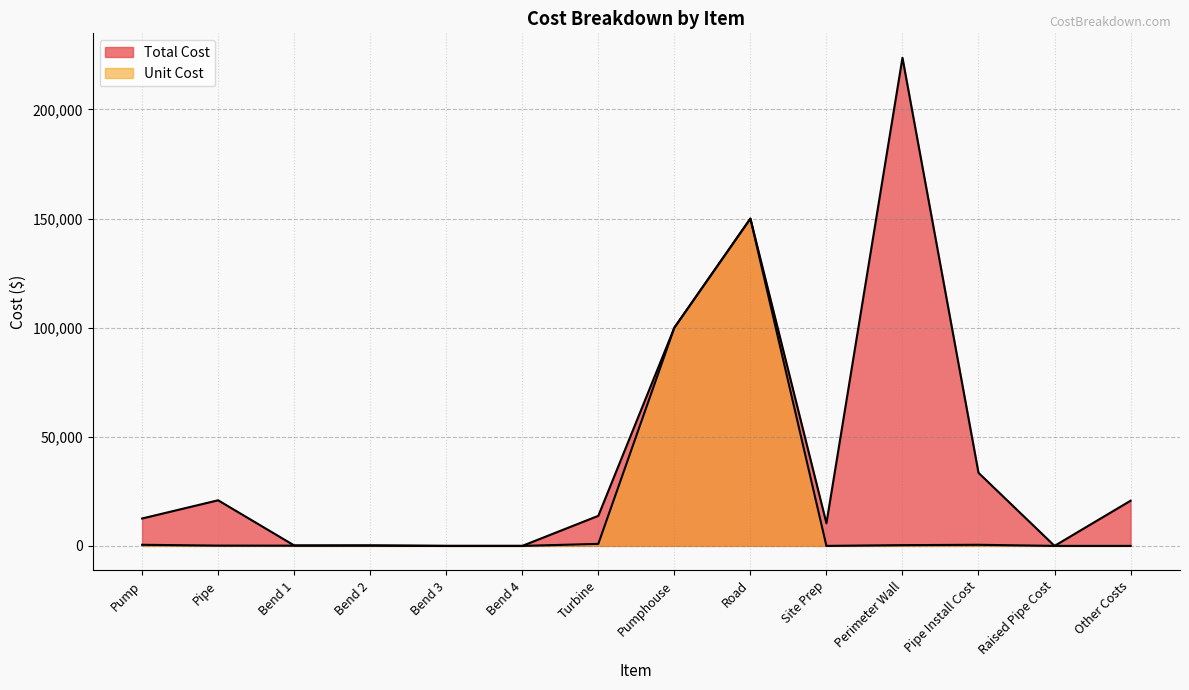

What is the average value of the Unit Cost series?

18043.9